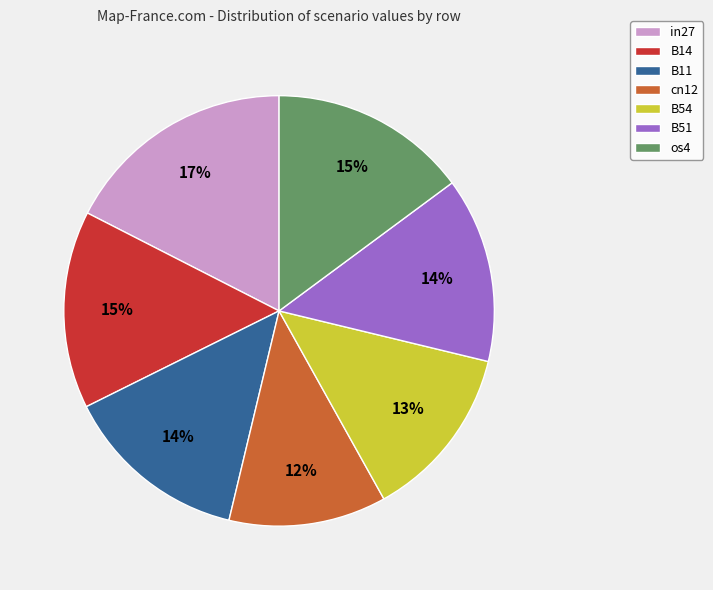

Is B11 the majority of the pie?

No